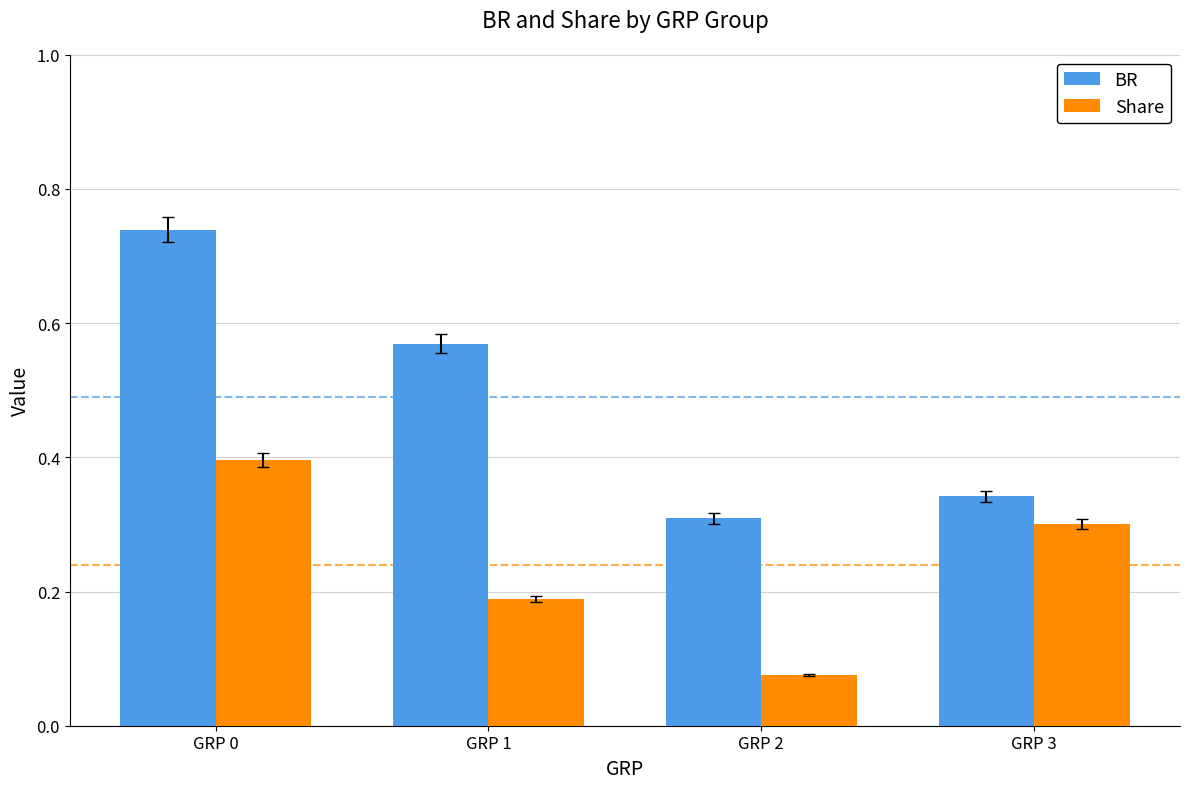

How many groups of bars are there?

4